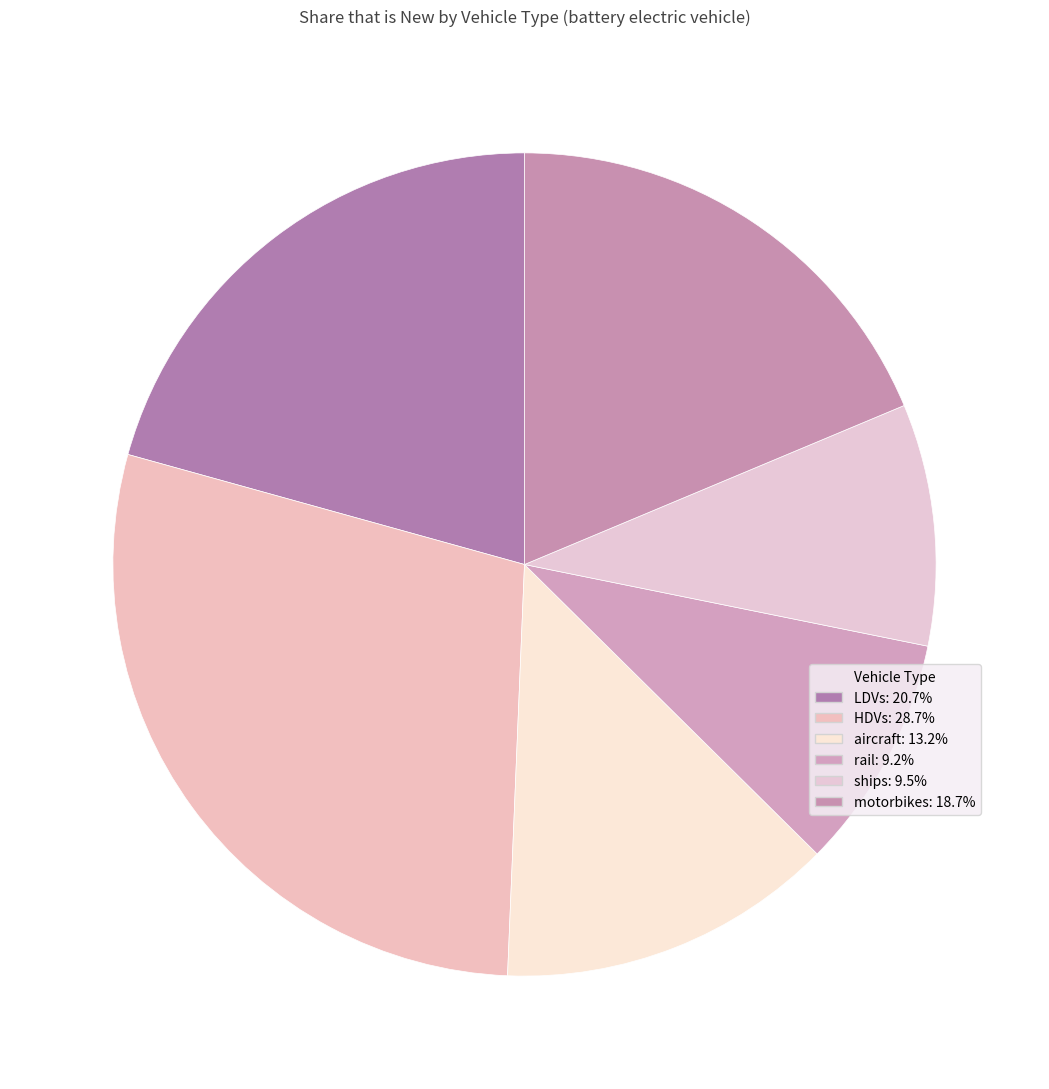

Does LDVs account for over 50% of the chart?

No